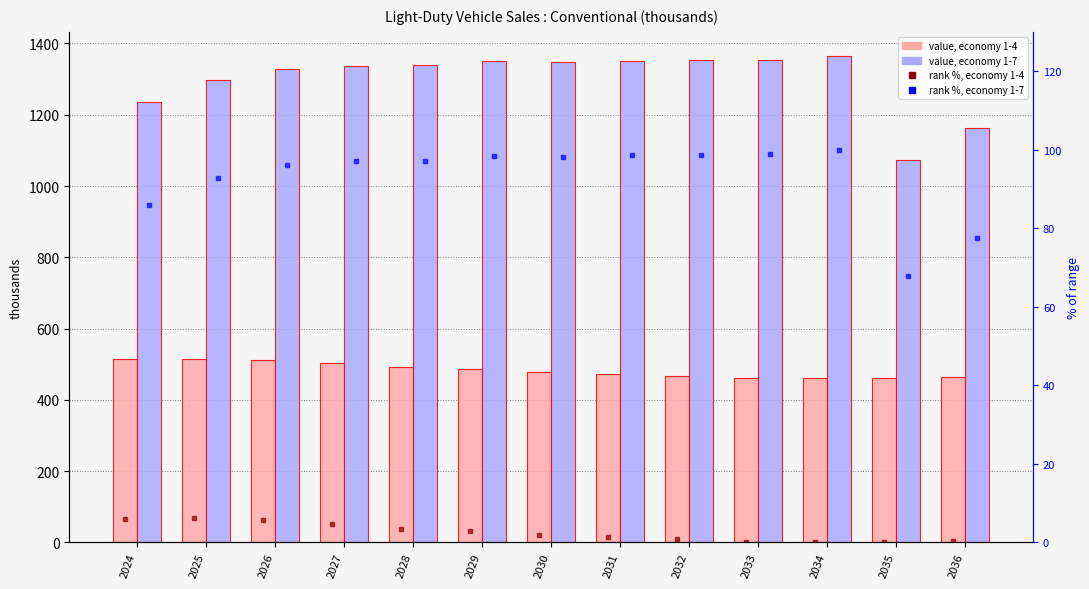

What is the difference between the second highest and second lowest values in the conventional (1-7) series?

192.5